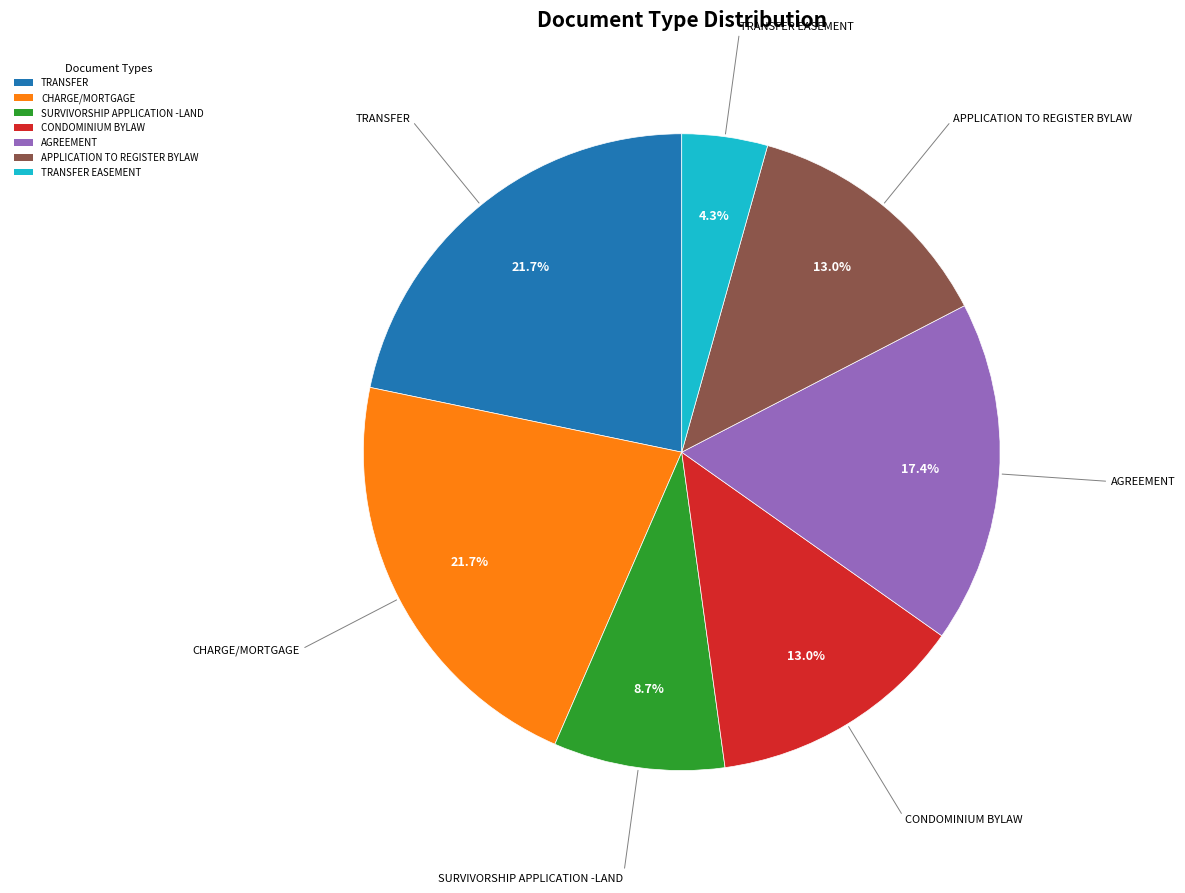

What is the smallest slice in the pie chart?

TRANSFER EASEMENT